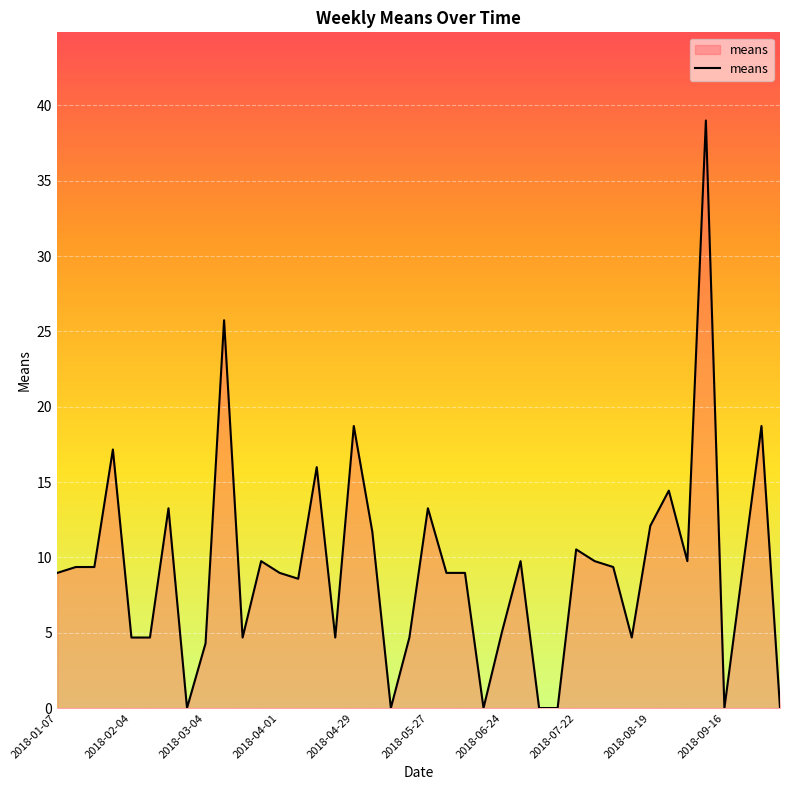

What is the maximum value shown in the chart?

39.0